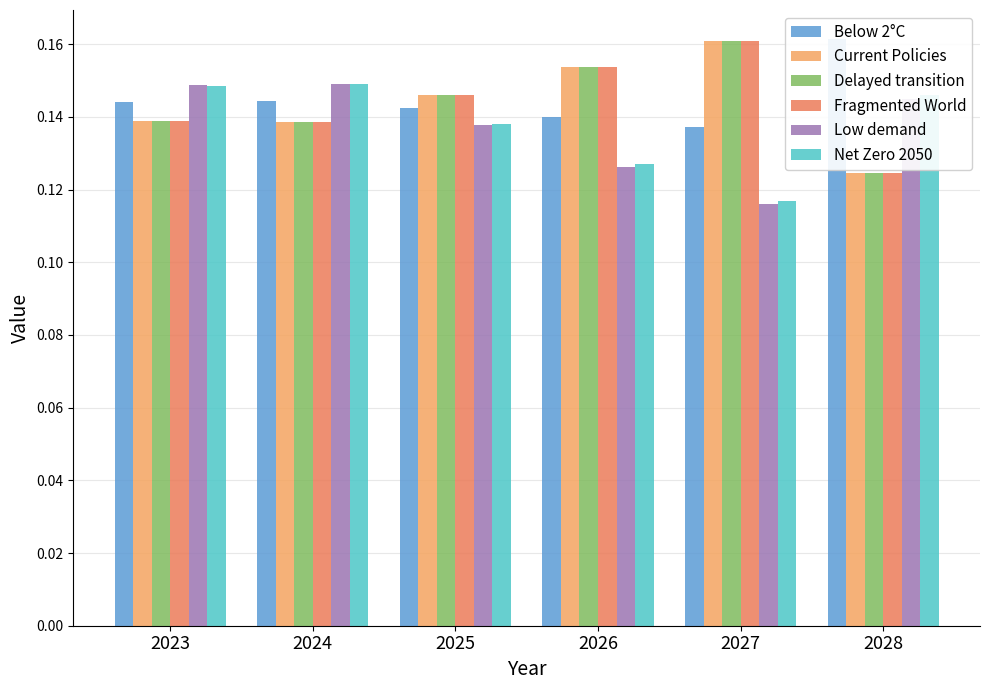

How many bars are there in total?

36